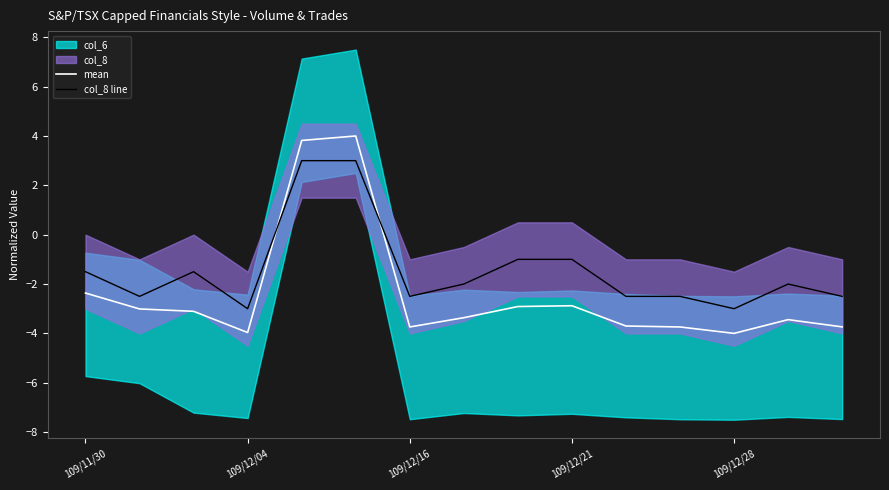

How many times do mean and col_8 line cross each other?

2